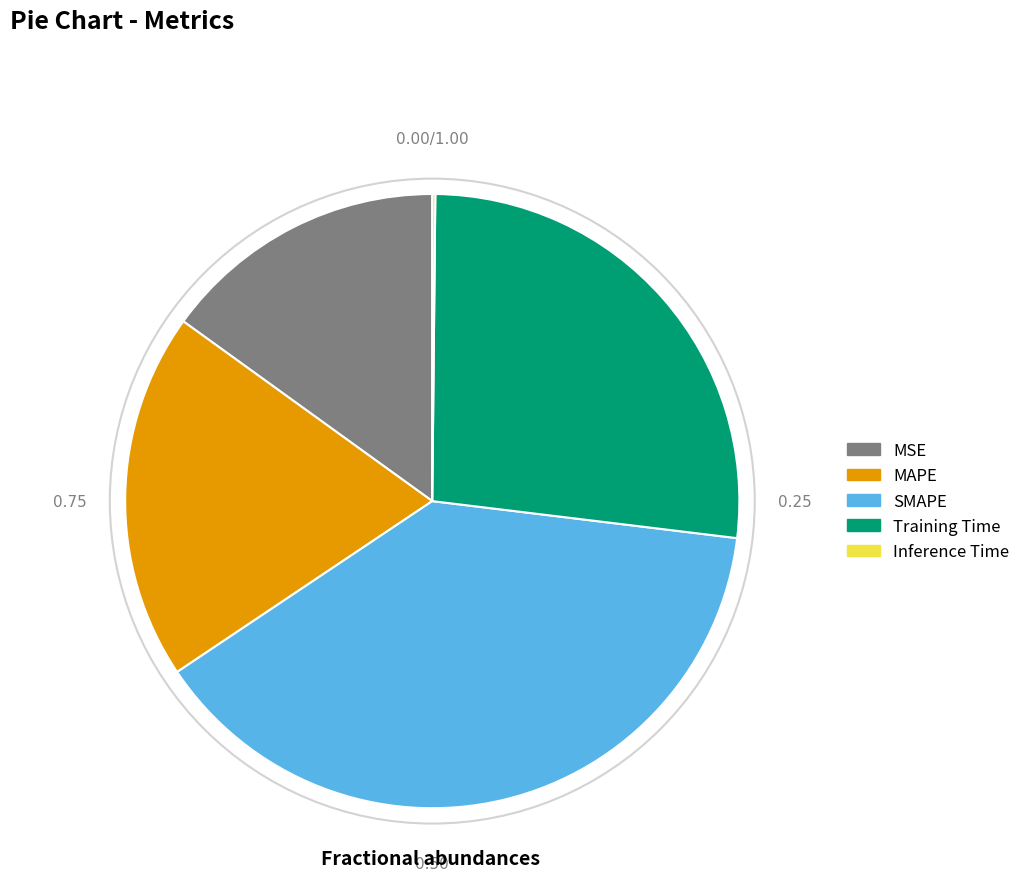

True or false: MAPE accounts for 19% of the total.

True